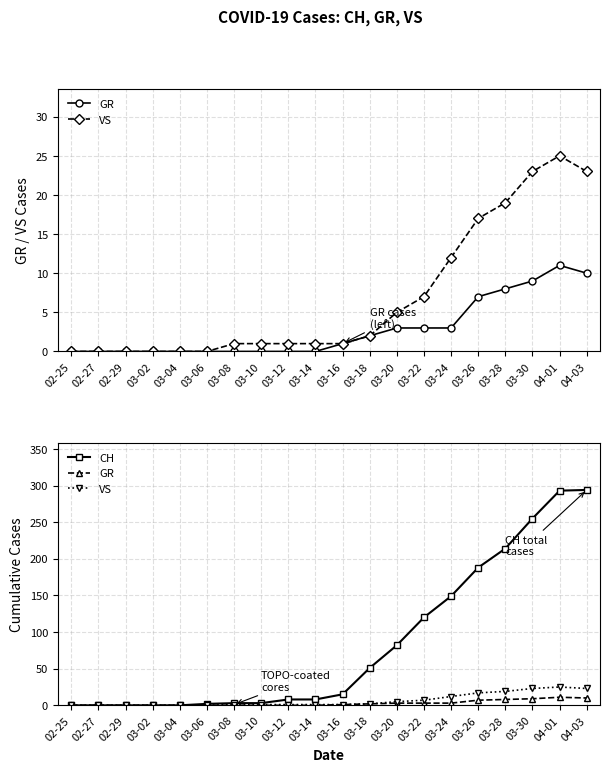

What is the difference between the VS values at 03-10 and 03-24?

11